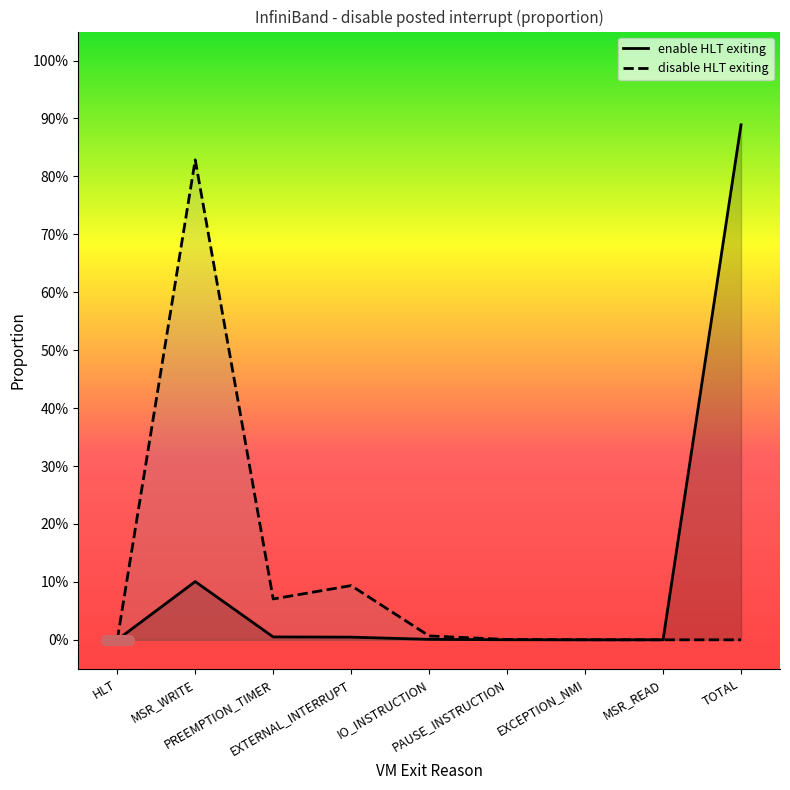

Between EXCEPTION_NMI and HLT, which is larger?

EXCEPTION_NMI